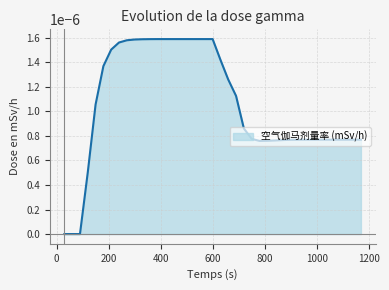

Rank the categories by value from highest to lowest.

390, 420, 450, 480, 510, 540, 570, 600, 360, 330, 300, 270, 240, 210, 630, 180, 660, 690, 150, 720, 750, 960, 990, 1020, 1050, 1080, 1110, 1140, 1170, 930, 900, 870, 840, 810, 780, 120, 30, 60, 90